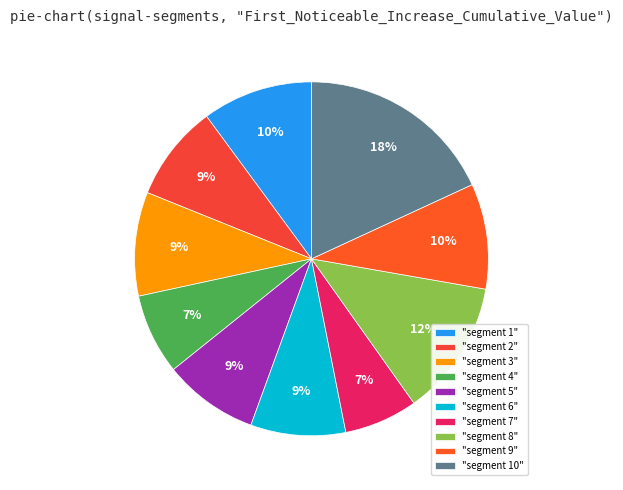

Count the number of slices in the pie.

10